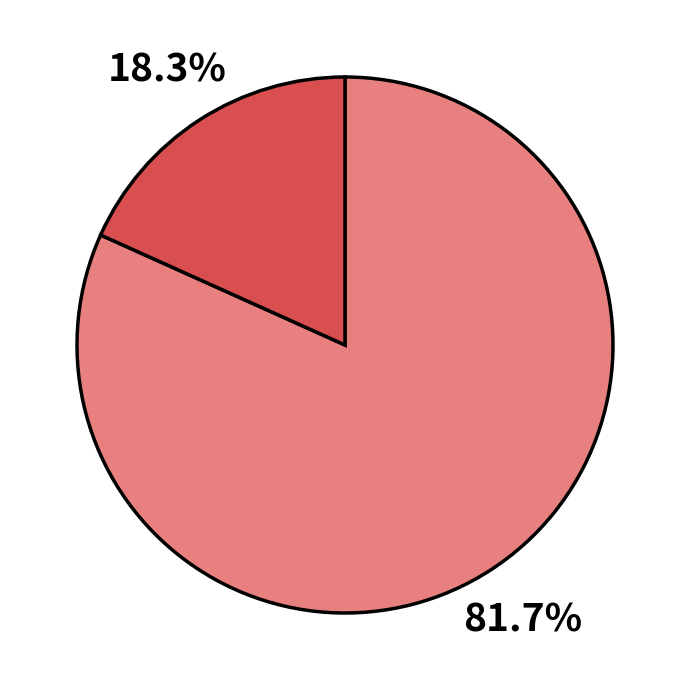

Is there any slice that represents more than half of the pie?

Yes